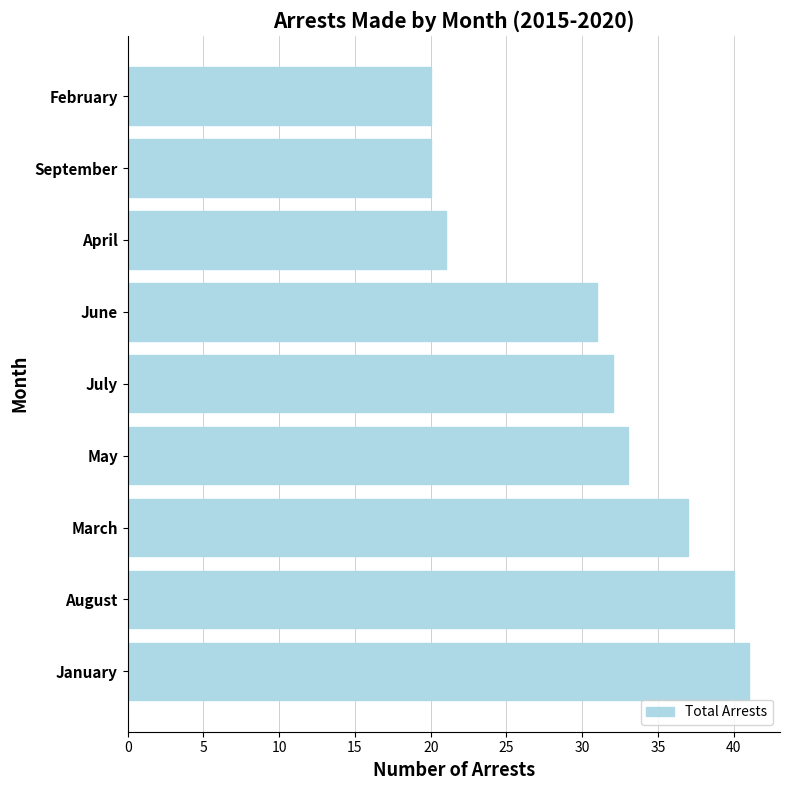

Reading bottom to top, what are all the values shown in this chart?

41	40	37	33	32	31	21	20	20